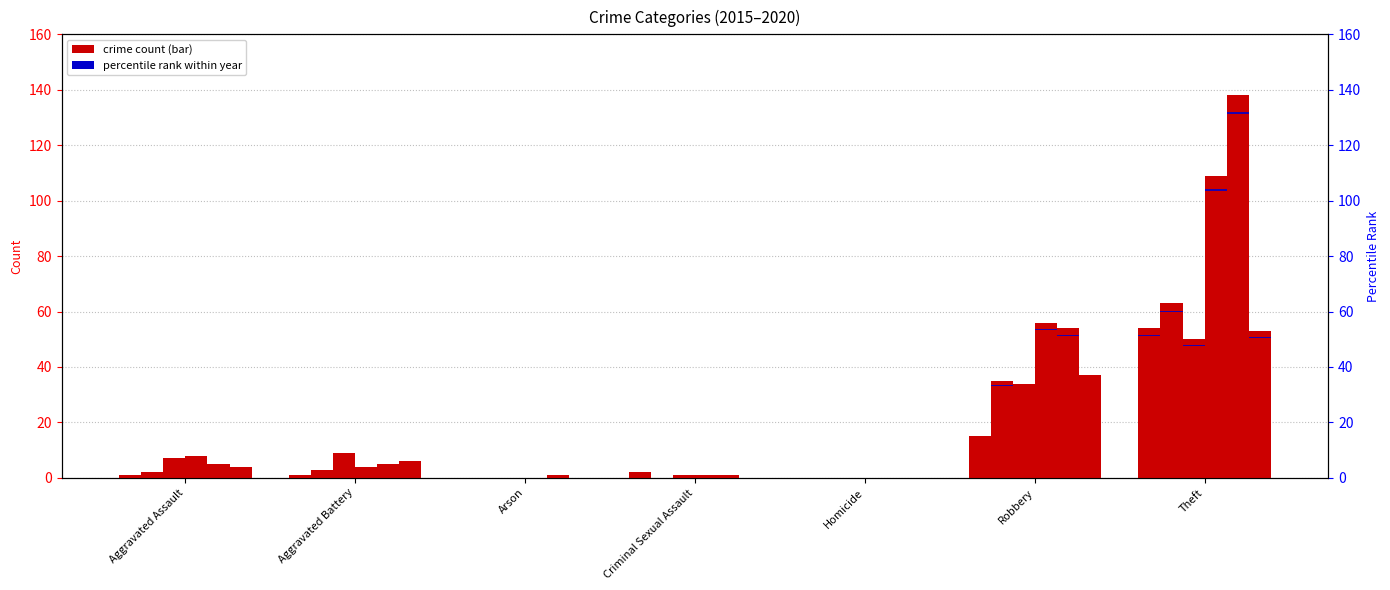

What is the highest value of the 2020 series?

53